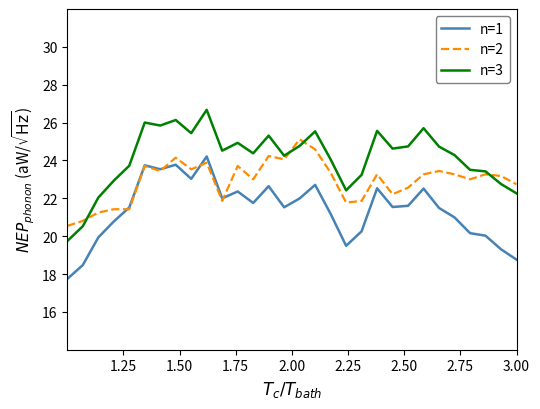

List the series in order of their overall mean, lowest first.

n=1, n=2, n=3